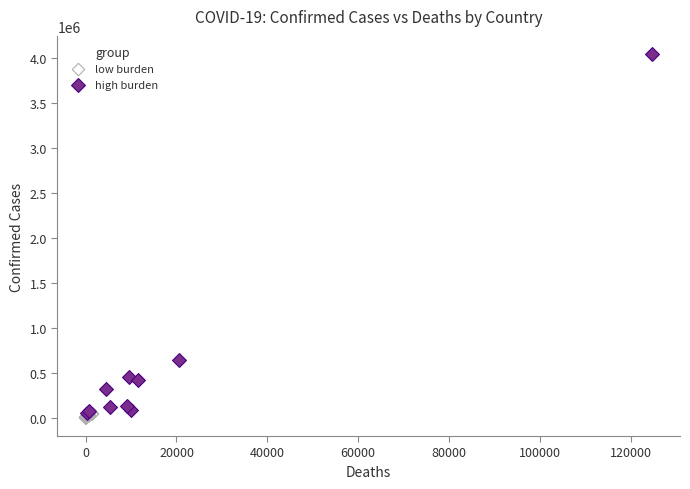

Which series contains the highest Y value?

high burden